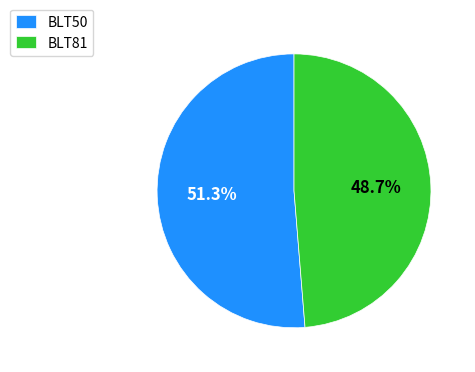

Rank the categories by value from lowest to highest.

BLT81, BLT50